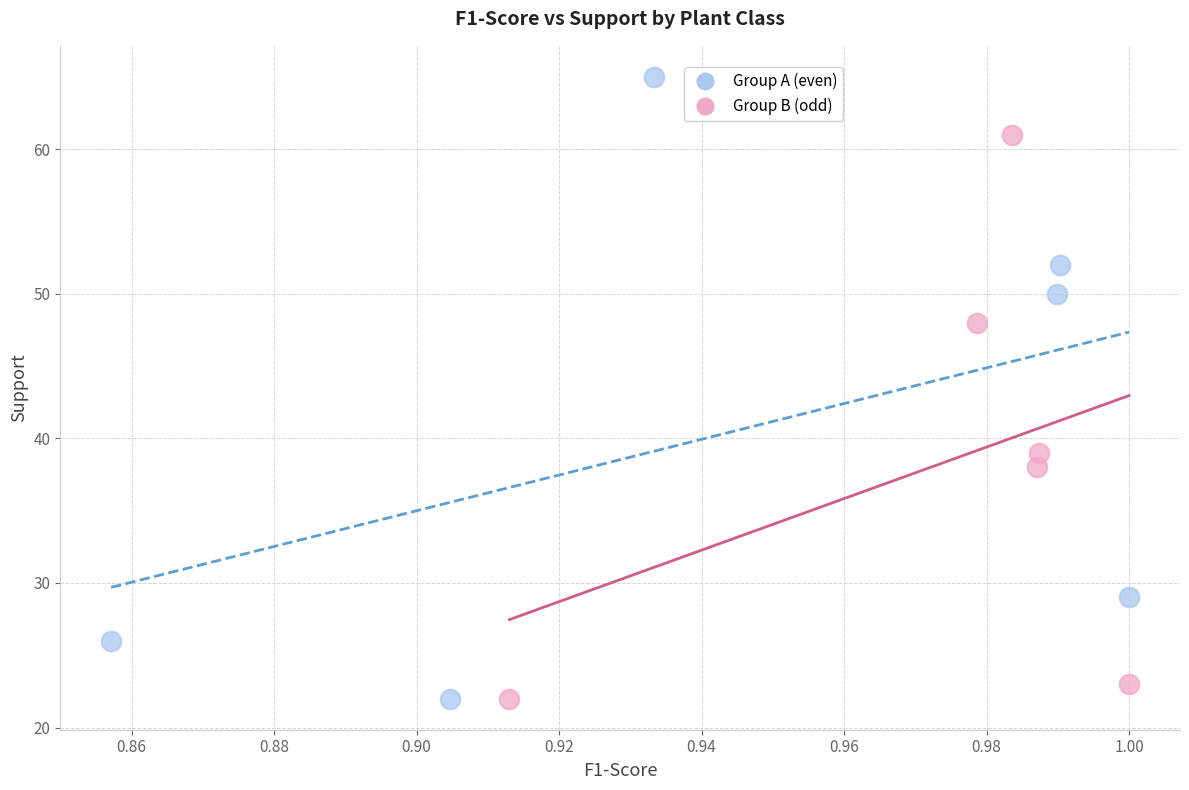

Which series has the widest spread of Y values?

Group A (even)